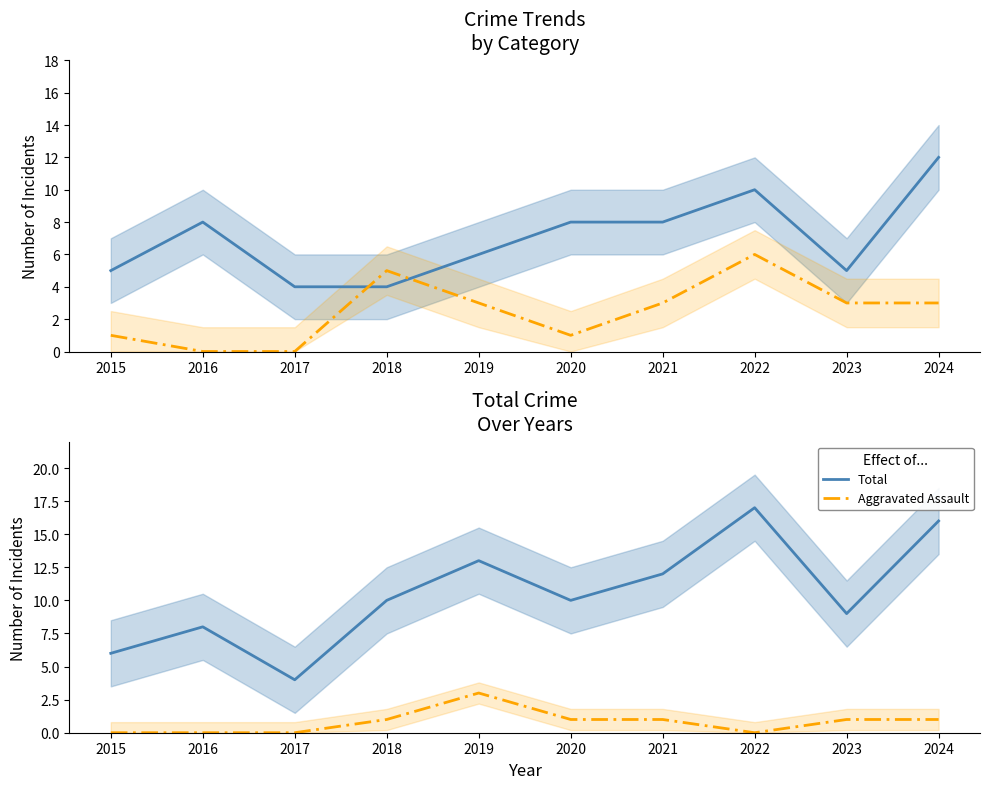

Between 2015 and 2023, which series saw the biggest shift?

Total